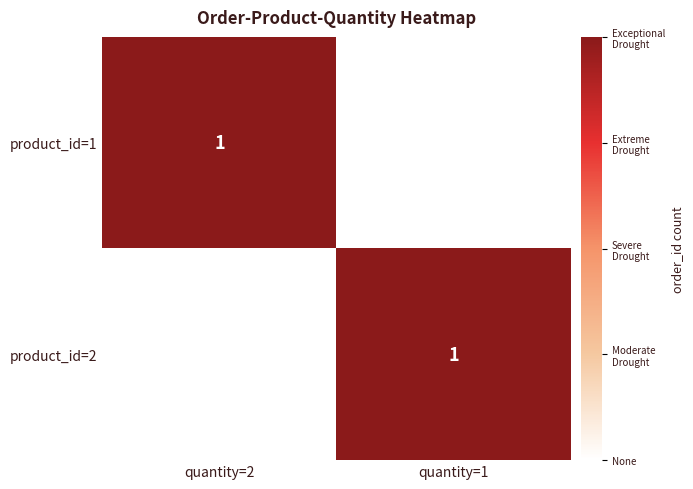

The product_id=2 series shows 0 at quantity=1. True or false?

False